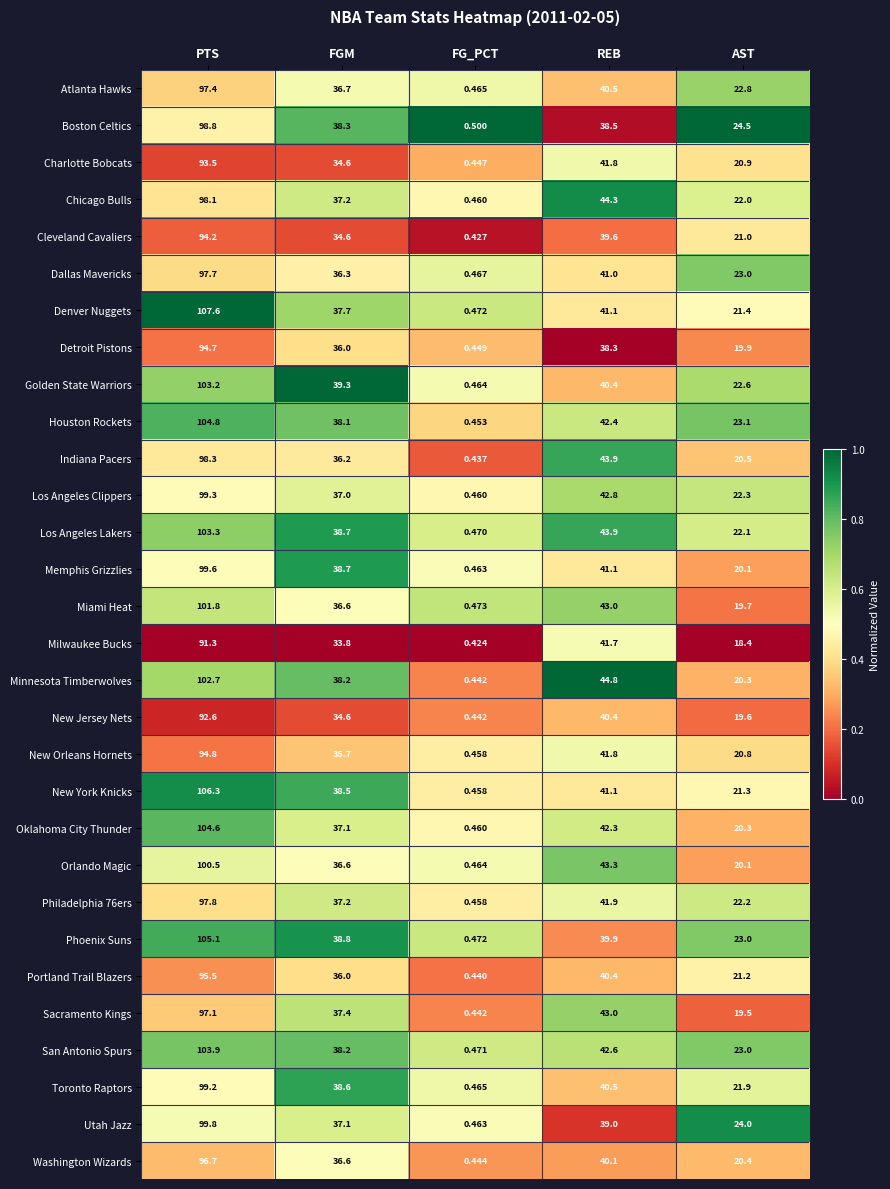

At which label is Orlando Magic closest to 50?

REB